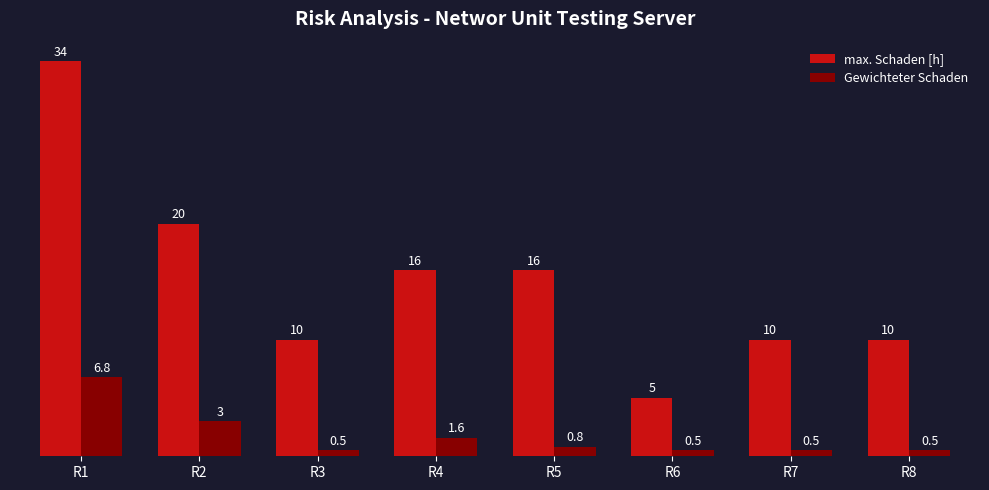

What is the difference between the maximum and minimum values in the Gewichteter Schaden series?

6.3